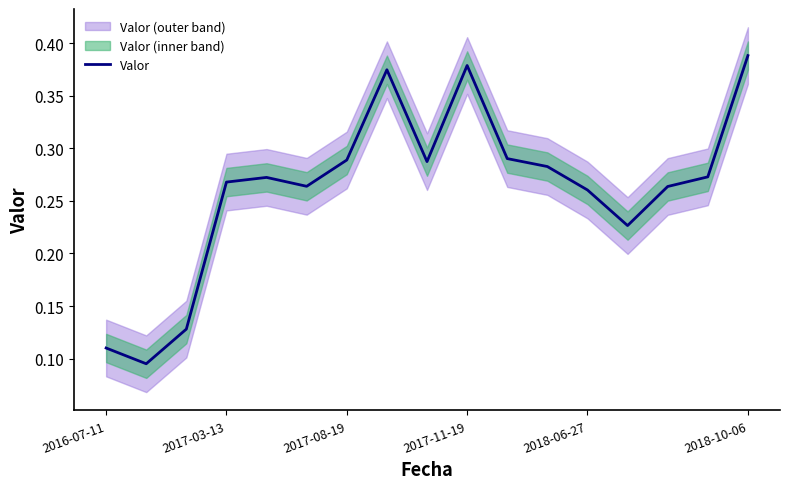

At which label does Valor reach its peak?

2018-10-06